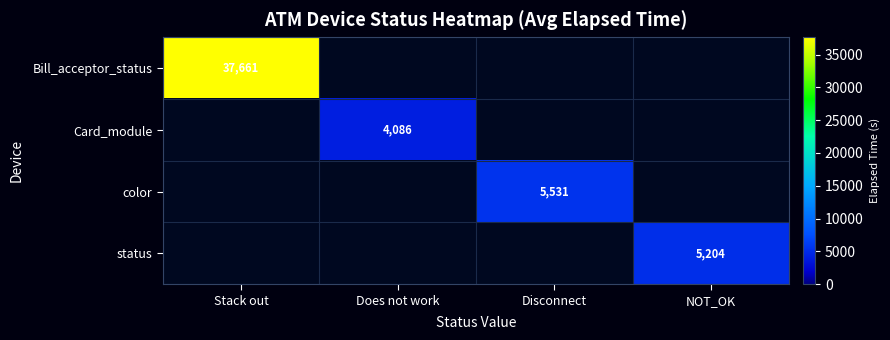

True or false: color has a value of 5531 at Disconnect.

True